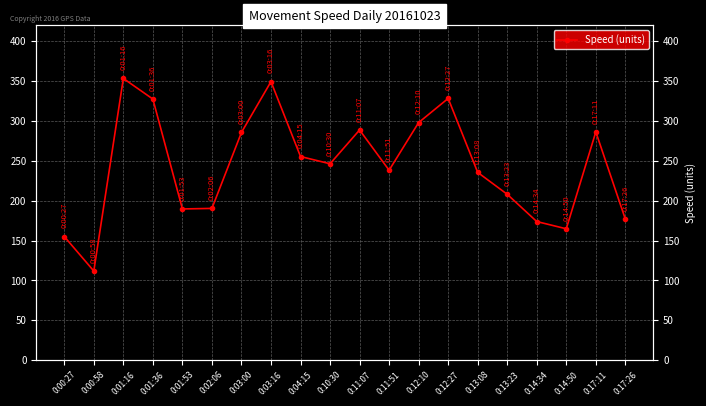

Reading right to left, transcribe all the data shown in this chart.

176.9	286.4	164.8	173.9	208.1	235.6	328.4	298.1	238.3	288.8	246.4	255.5	349.5	285.7	190.4	189.7	327.6	353.5	111.8	155.1